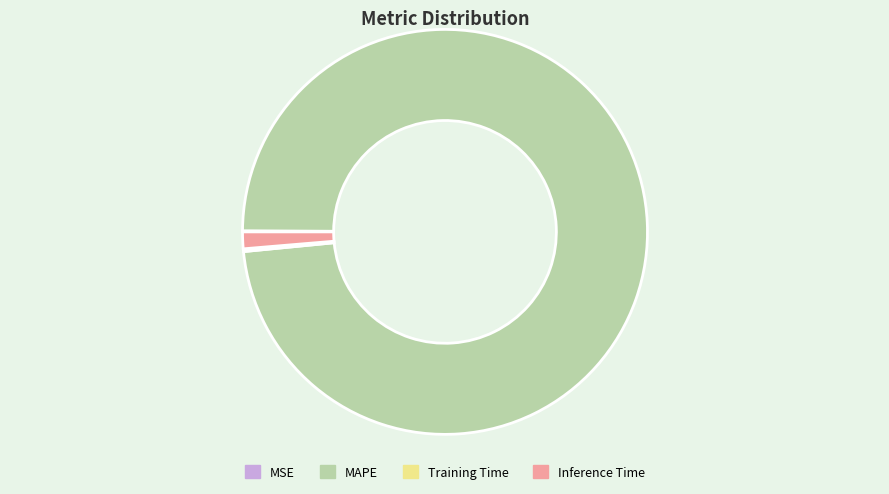

The MAPE slice represents 98% of the pie. True or false?

True